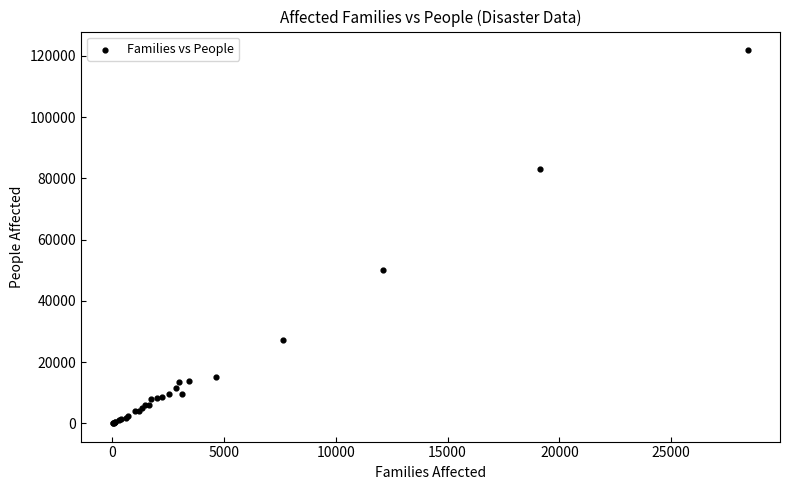

What Y value in the scatter plot is closest to 61022?

50149